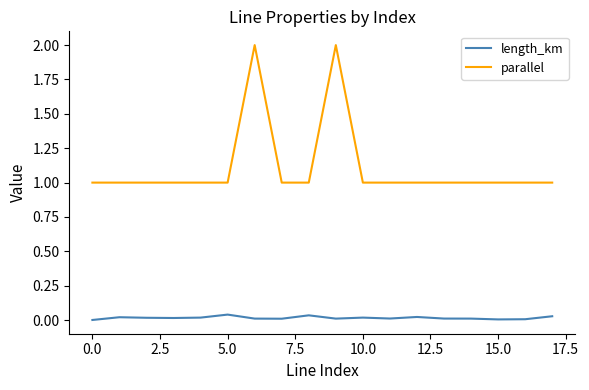

Which series has the largest range (max minus min)?

parallel